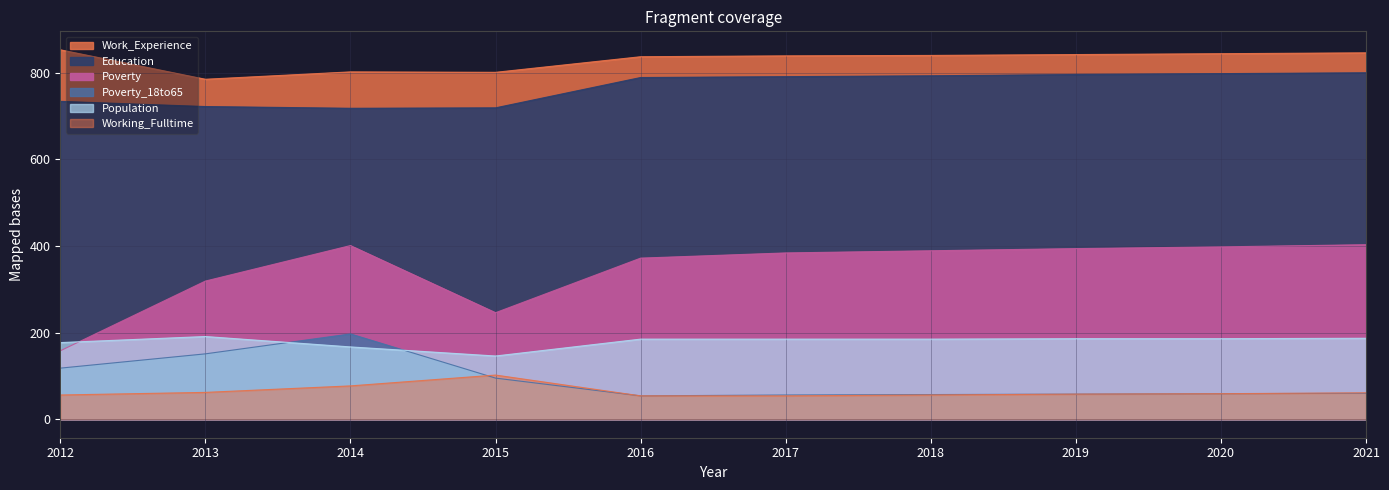

Is it true that Population equals 325 at 2020?

False